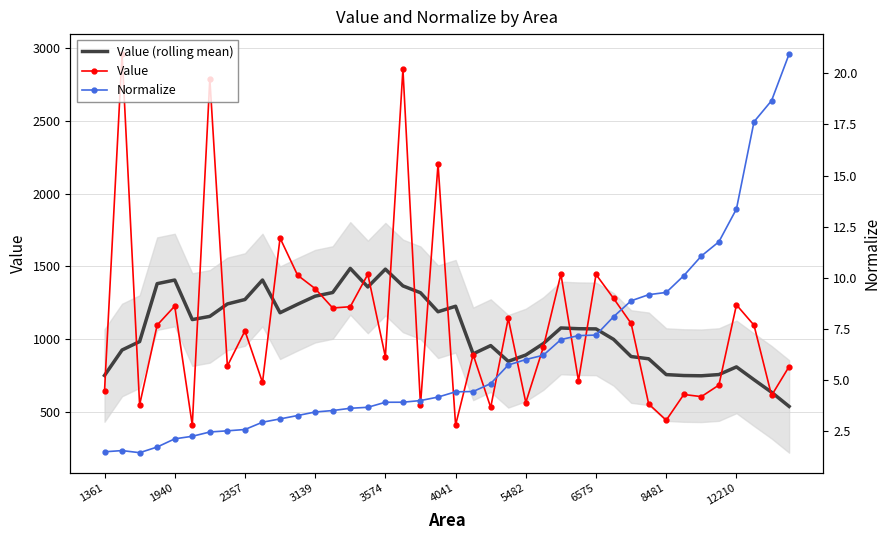

Which series has the widest spread of values?

Value